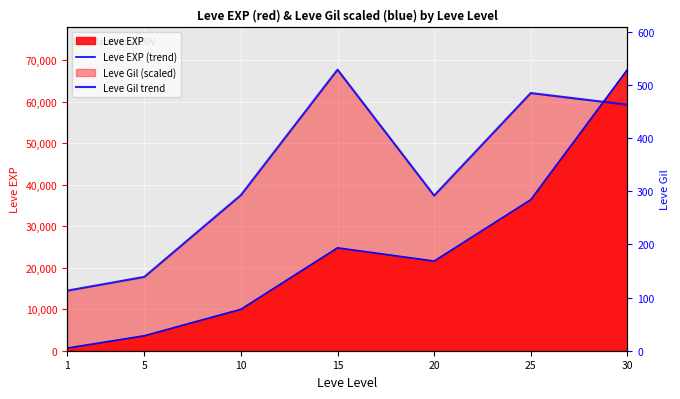

Reading left to right, transcribe all the data shown in this chart.

Leve EXP (trend): 630.0	3600.0	9990.0	24790.0	21600.0	36390.0	67730.0
Leve Gil trend: 14467.8	17796.7	37514.0	67730.0	37385.9	62096.5	59279.8